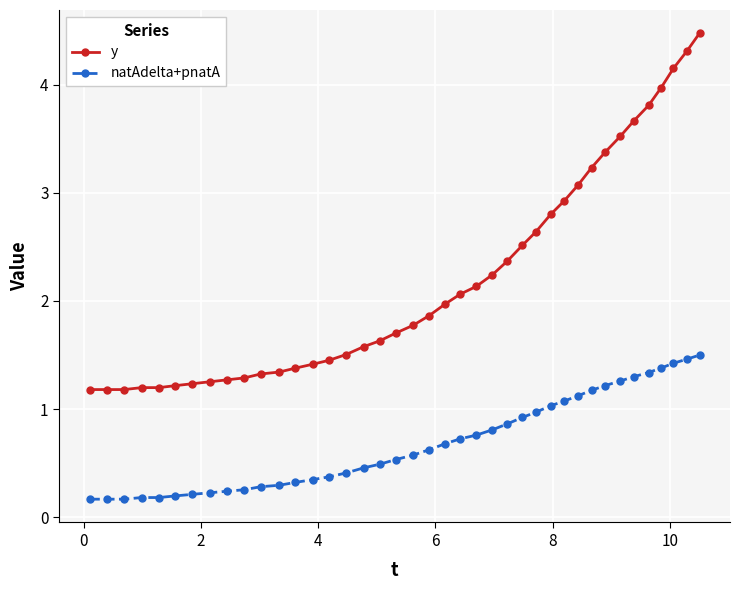

Which series has the largest range (max minus min)?

y